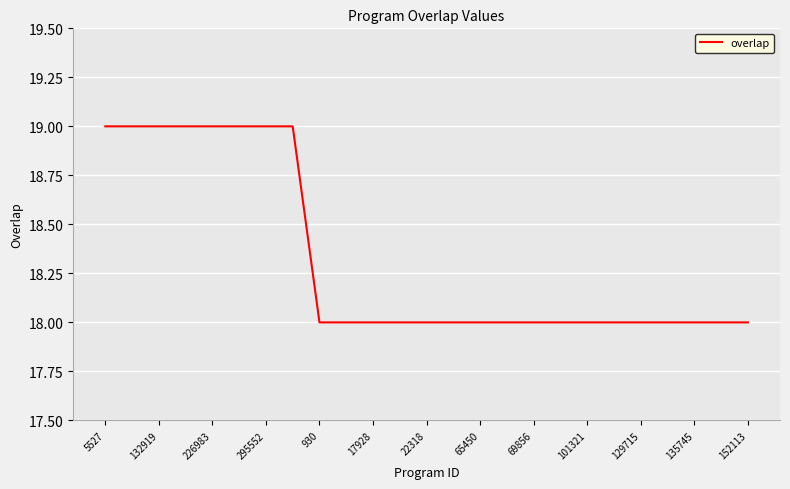

Reading right to left, extract all data points from this chart.

18	18	18	18	18	18	18	18	18	18	18	18	18	18	18	18	18	19	19	19	19	19	19	19	19